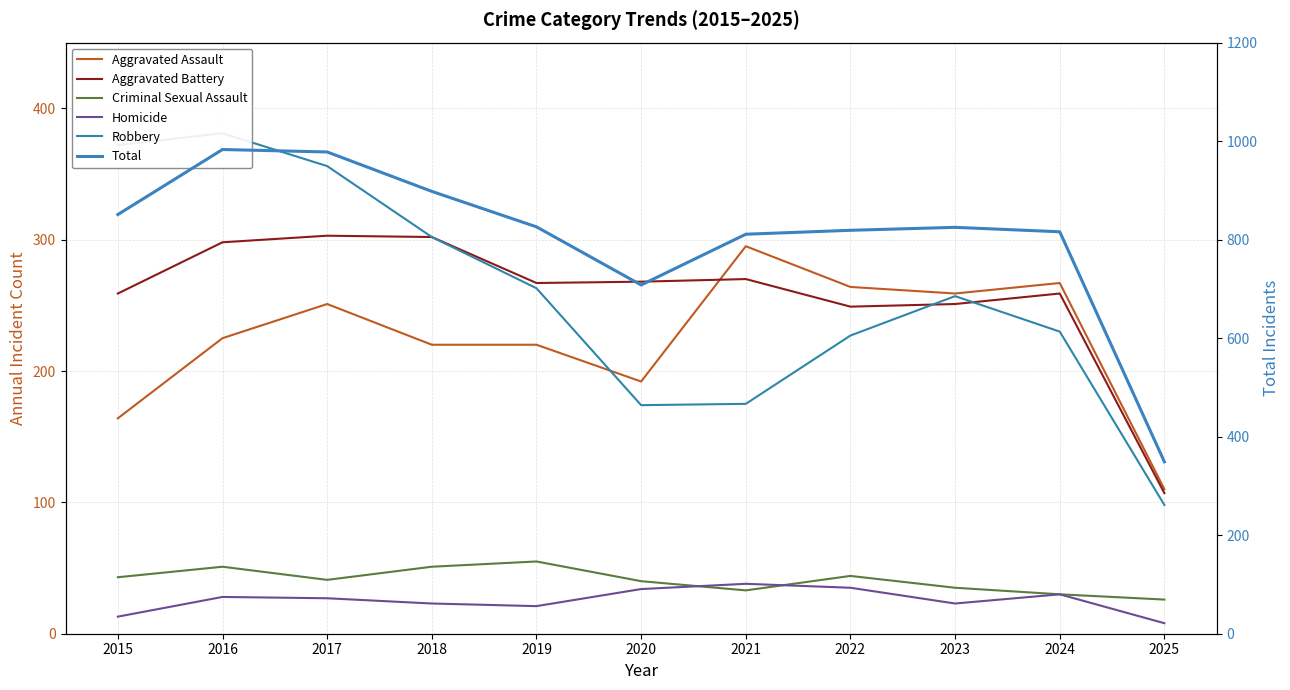

Is it true that Homicide equals 41 at 2023?

False